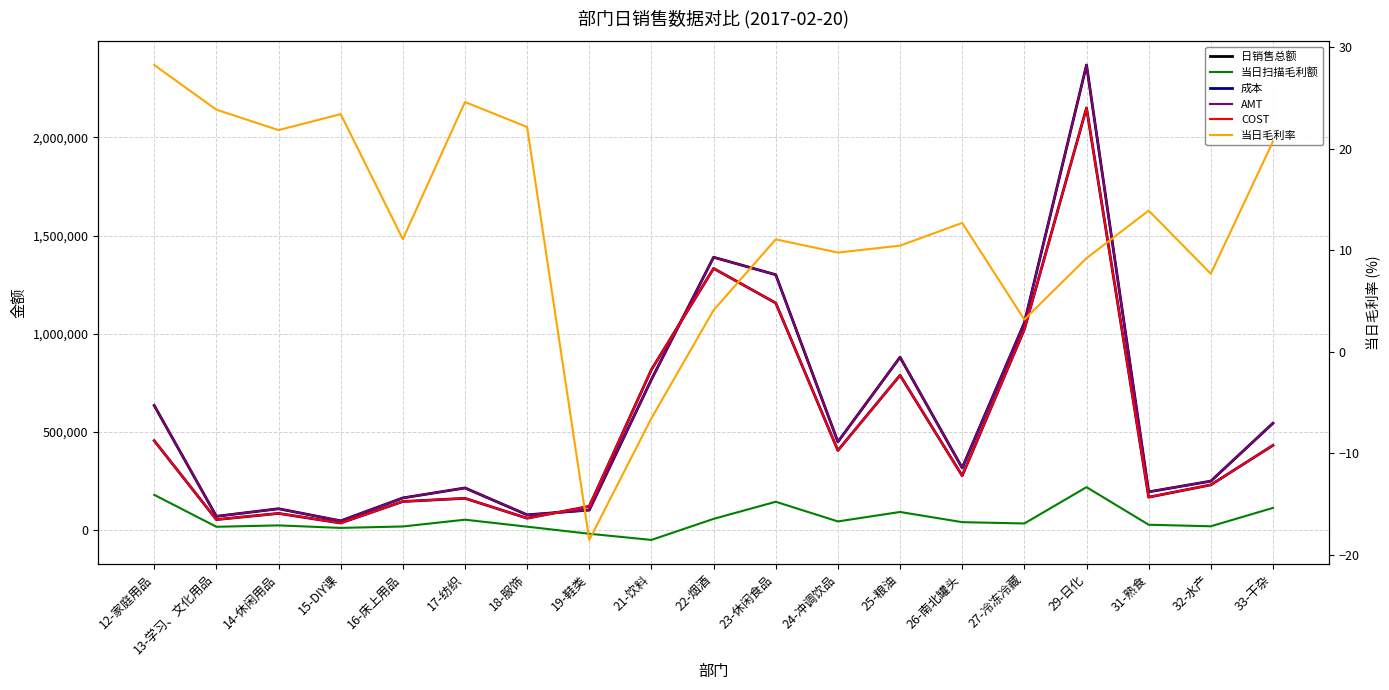

True or false: 当日毛利率 and 日销售总额 cross at least once.

False